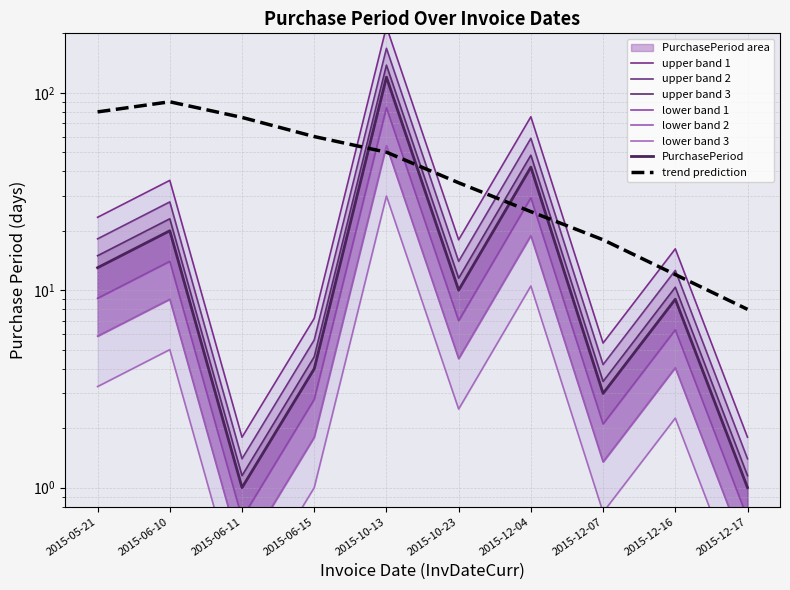

What is the maximum value shown in the chart?

216.0